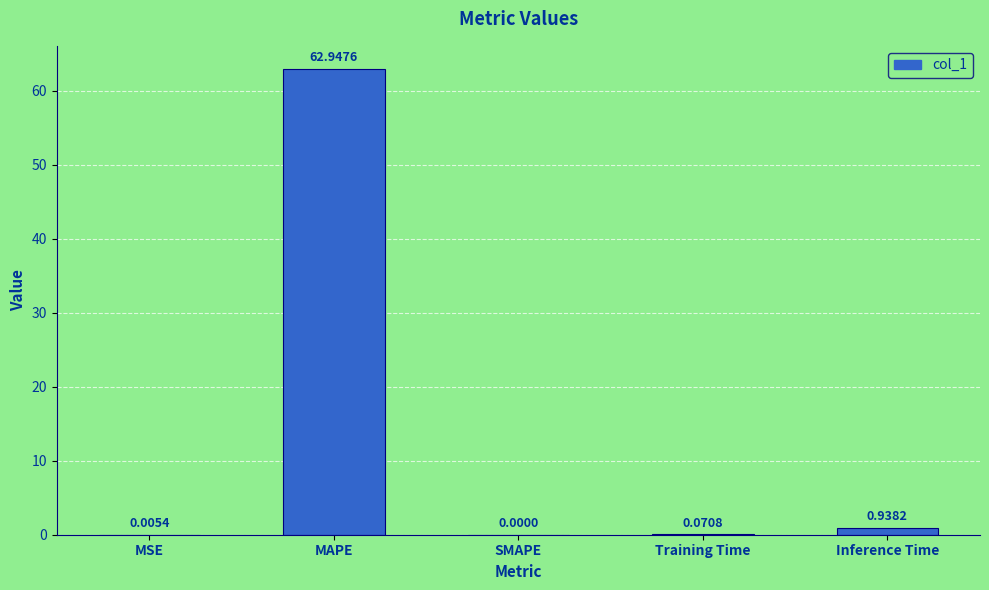

At which label is the value closest to 31?

Inference Time